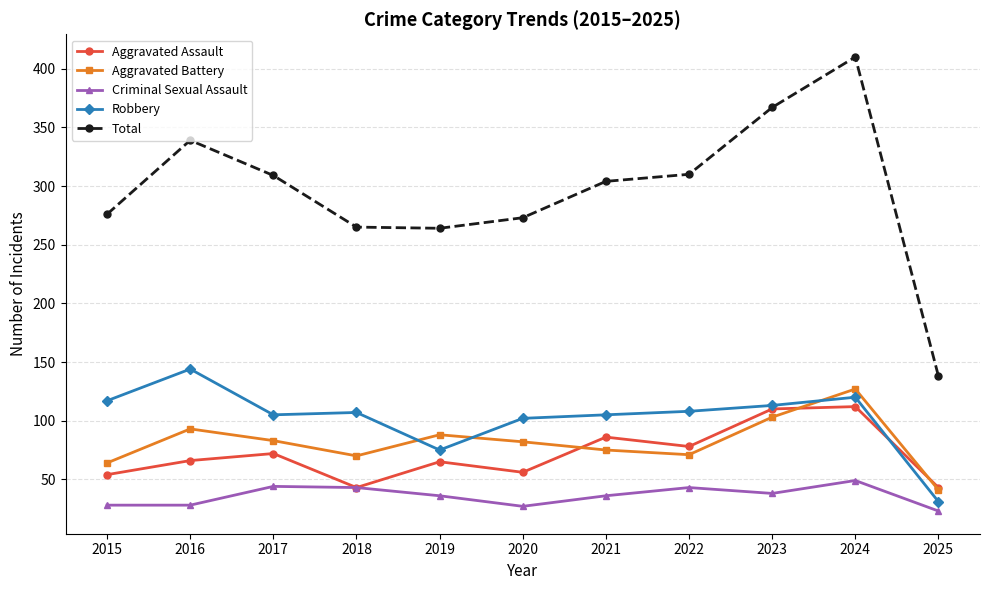

The Aggravated Assault series shows 65 at 2019. True or false?

True